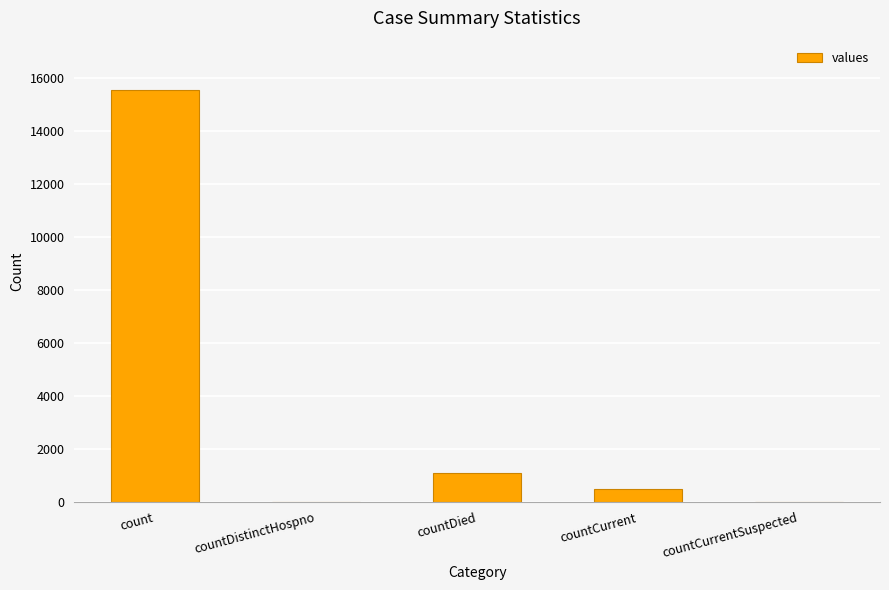

Is it true that the value at count is 24459?

False